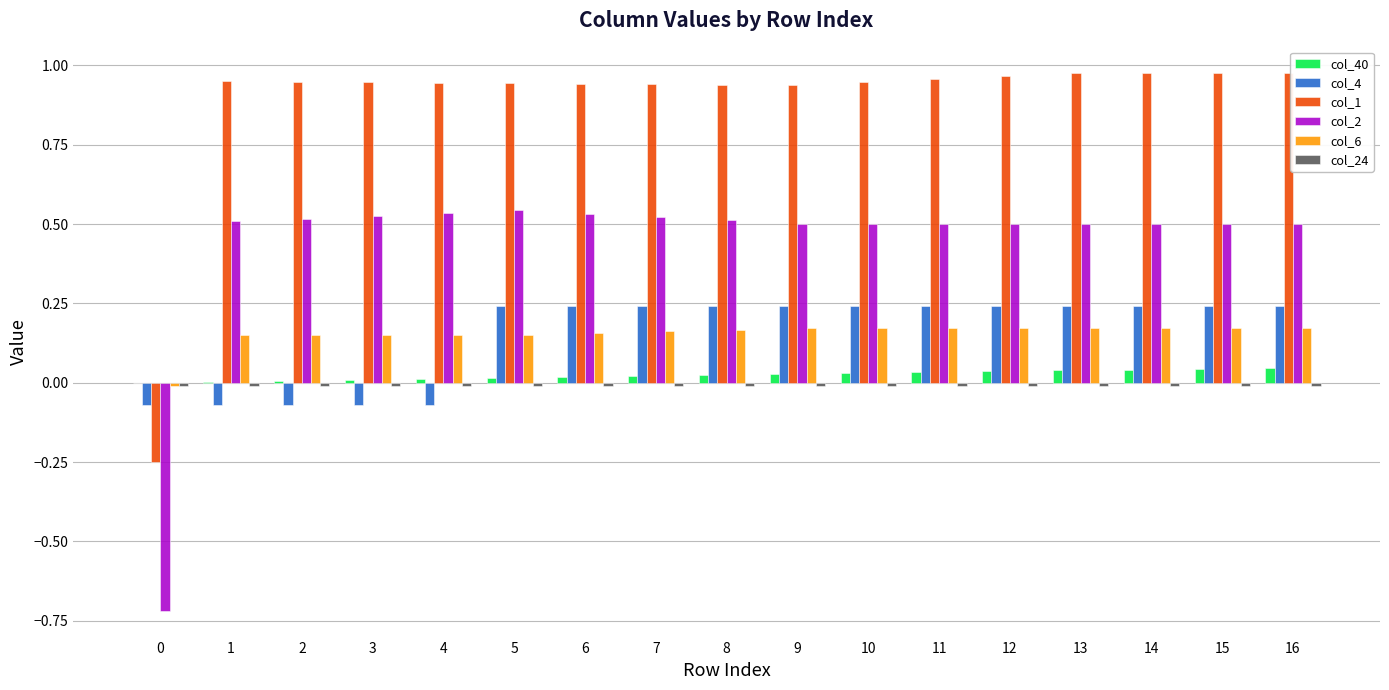

Does the chart contain stacked bars?

No